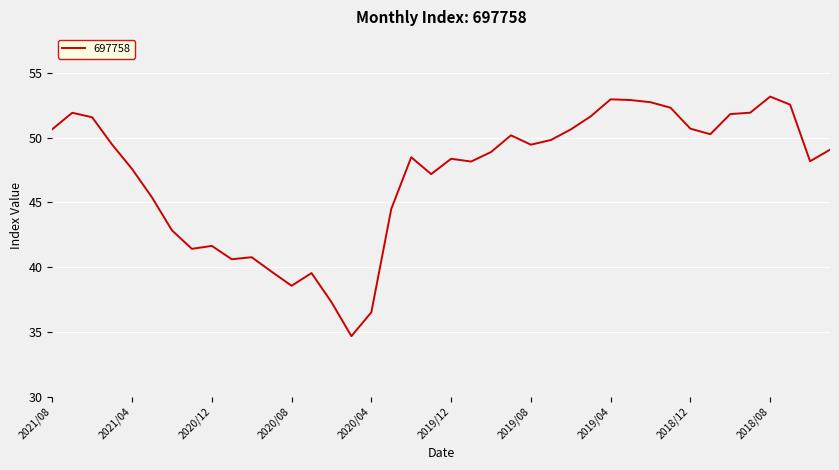

What is the difference between the maximum and minimum values?

18.5